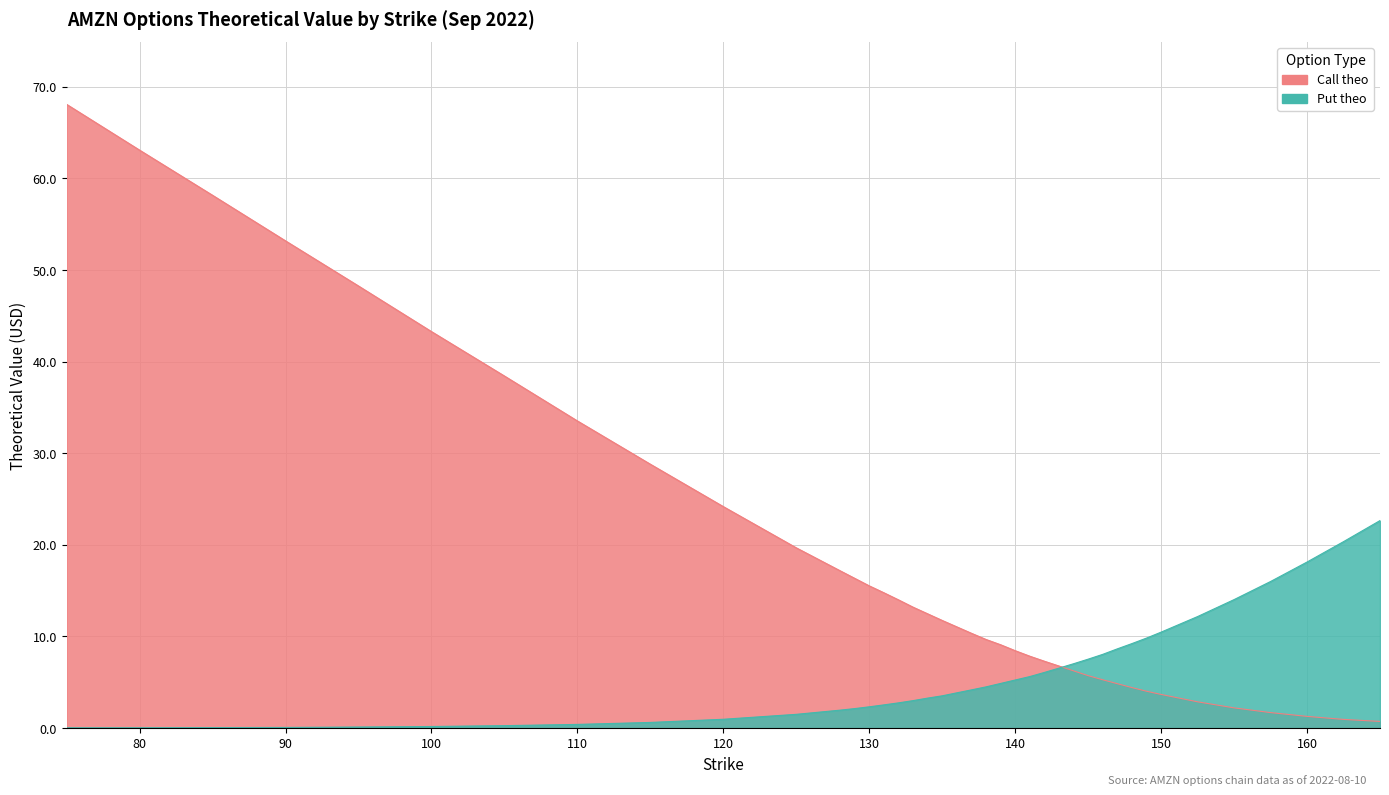

Where do Call theo and Put theo first cross each other?

143 and 144